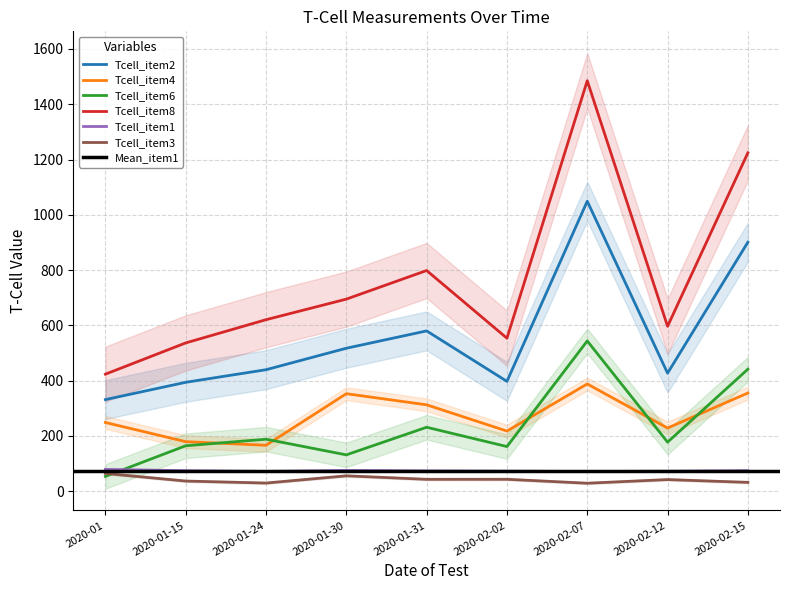

At which category is the sum across all series the highest?

2020-02-07